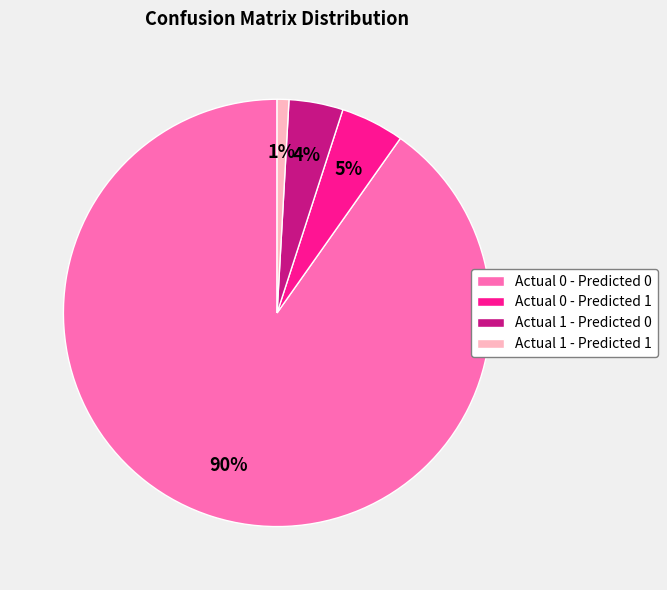

What percentage is the Actual 1 - Predicted 0 slice, to the nearest percent?

4%